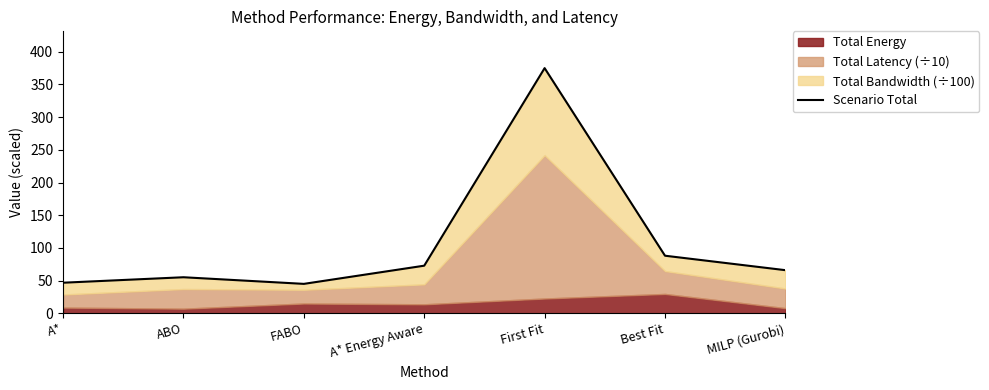

What is the value of the 2nd point from the left?

55.3